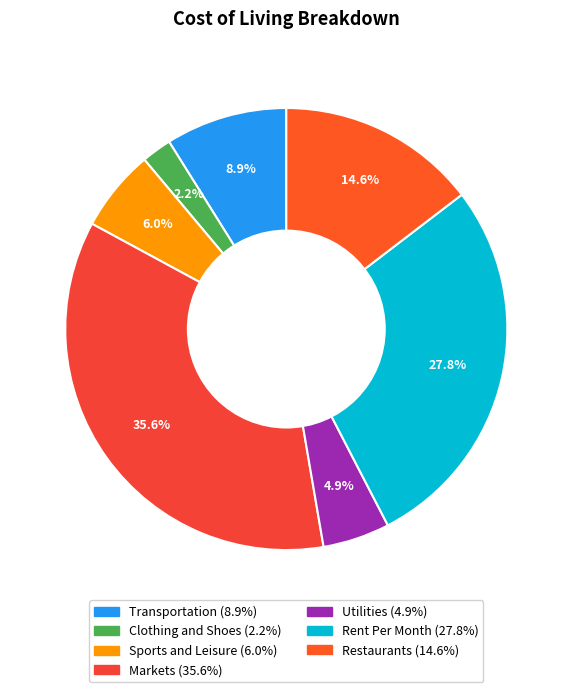

Which has a higher value, Sports and Leisure or Transportation?

Transportation